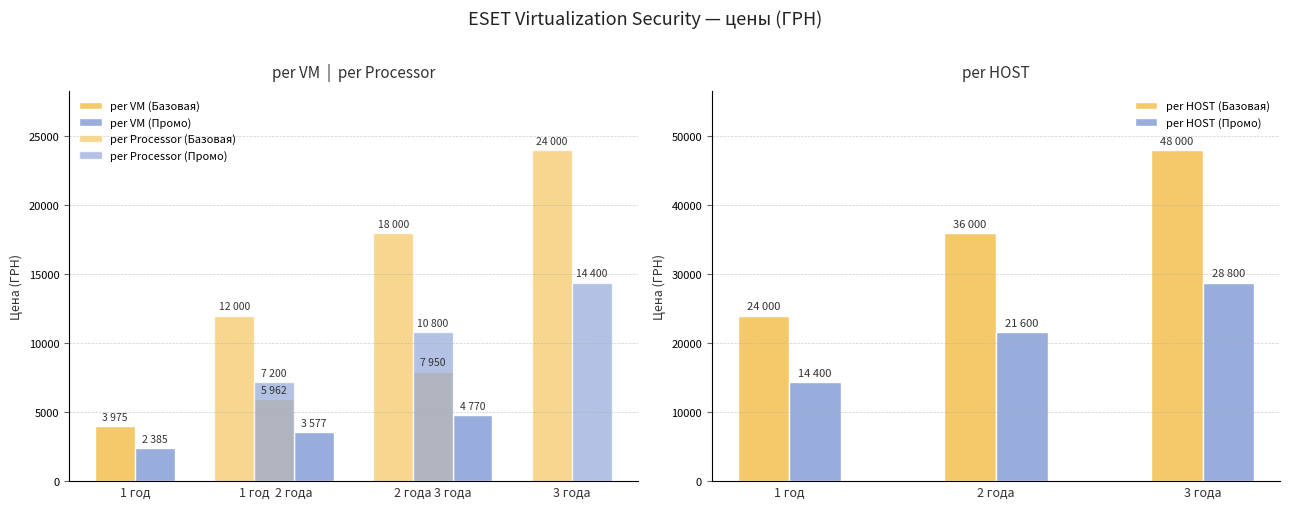

Does the chart contain stacked bars?

No